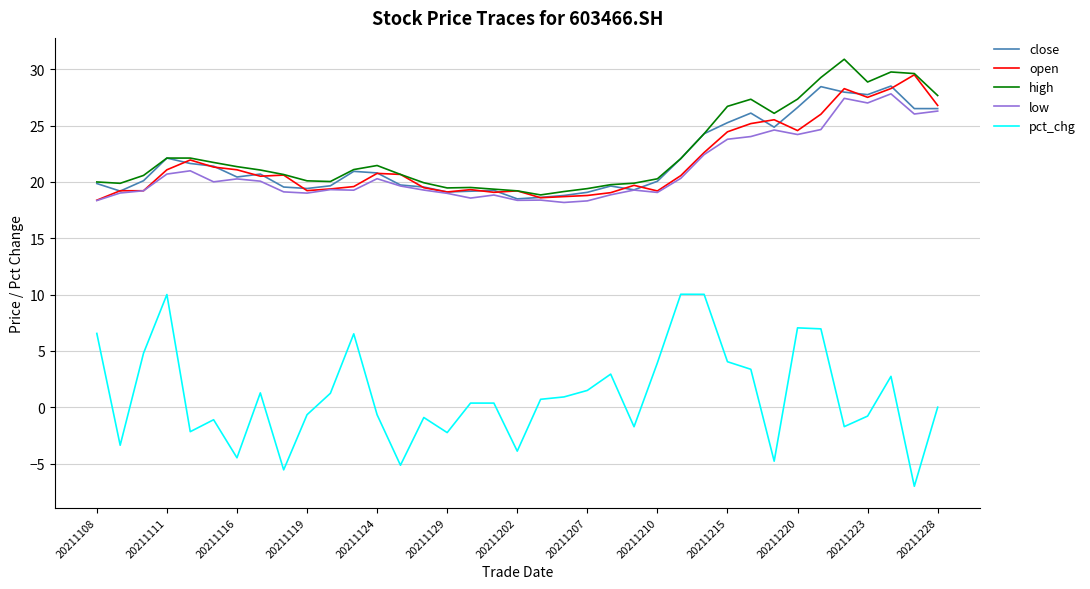

Which series has the widest spread of values?

pct_chg